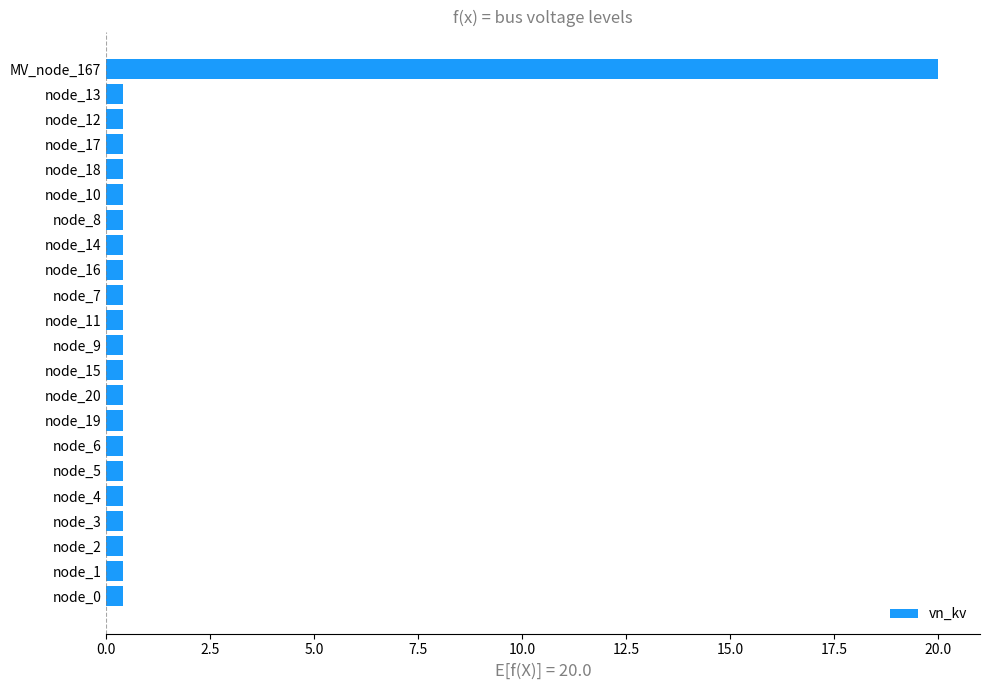

What is the maximum value shown in the chart?

20.0